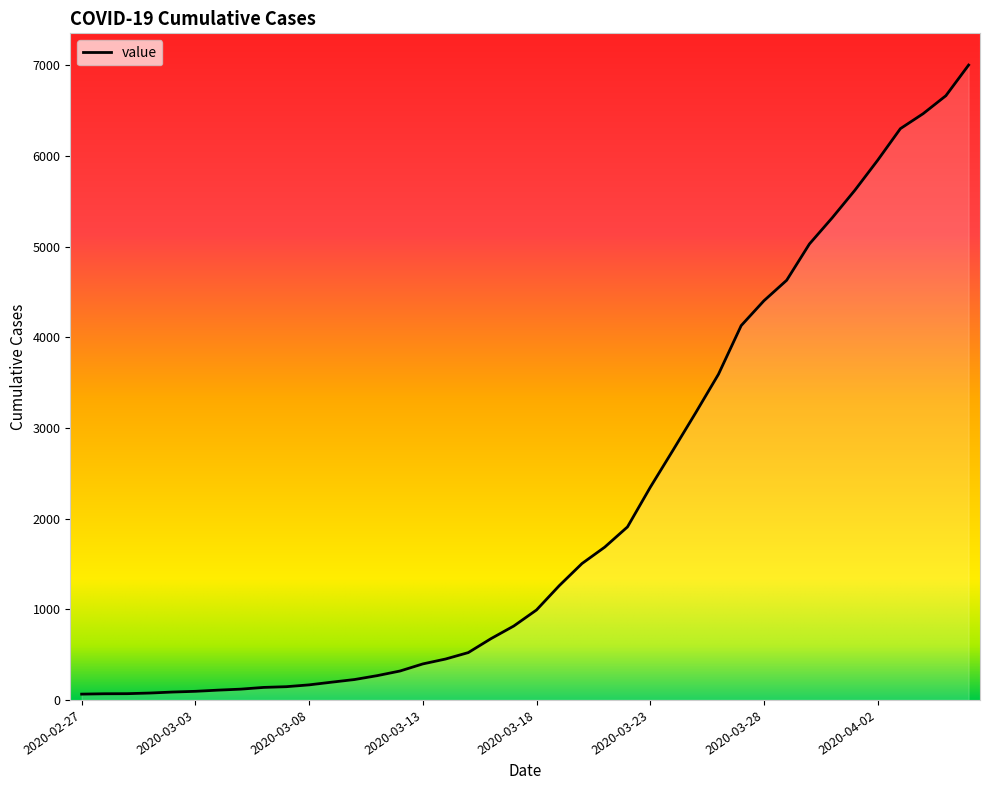

What is the label of the 36th point from the right?

2020-03-02